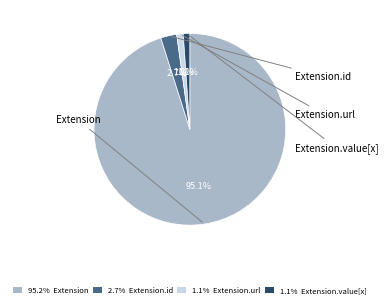

Is there a majority slice in this chart?

Yes